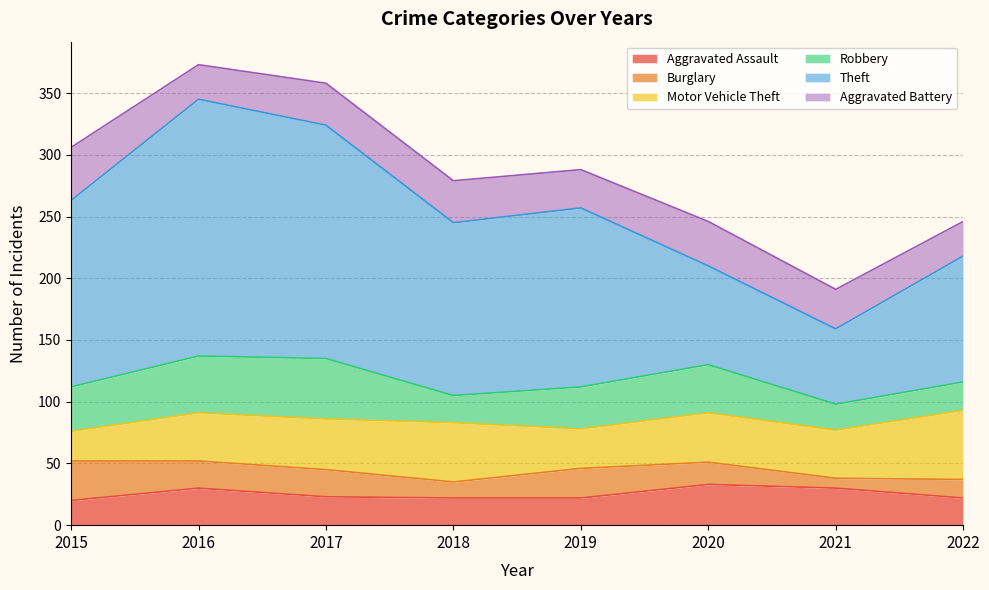

What is the total value across all series at 2019?

288